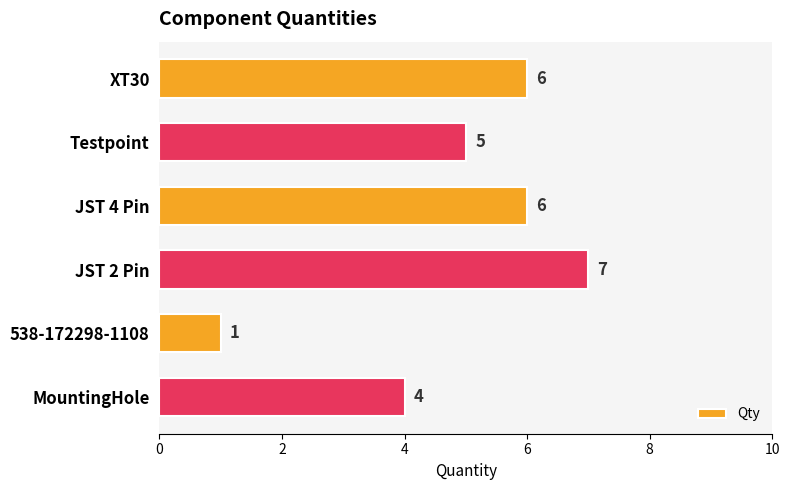

What is the difference between the second highest and second lowest values?

2